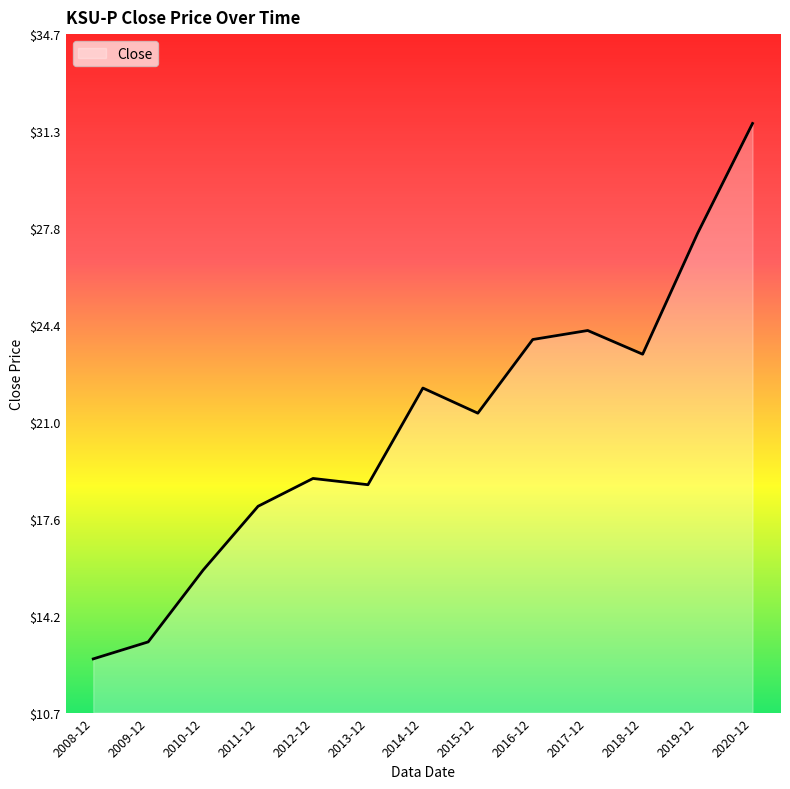

What is the difference between the maximum and minimum values?

18.9